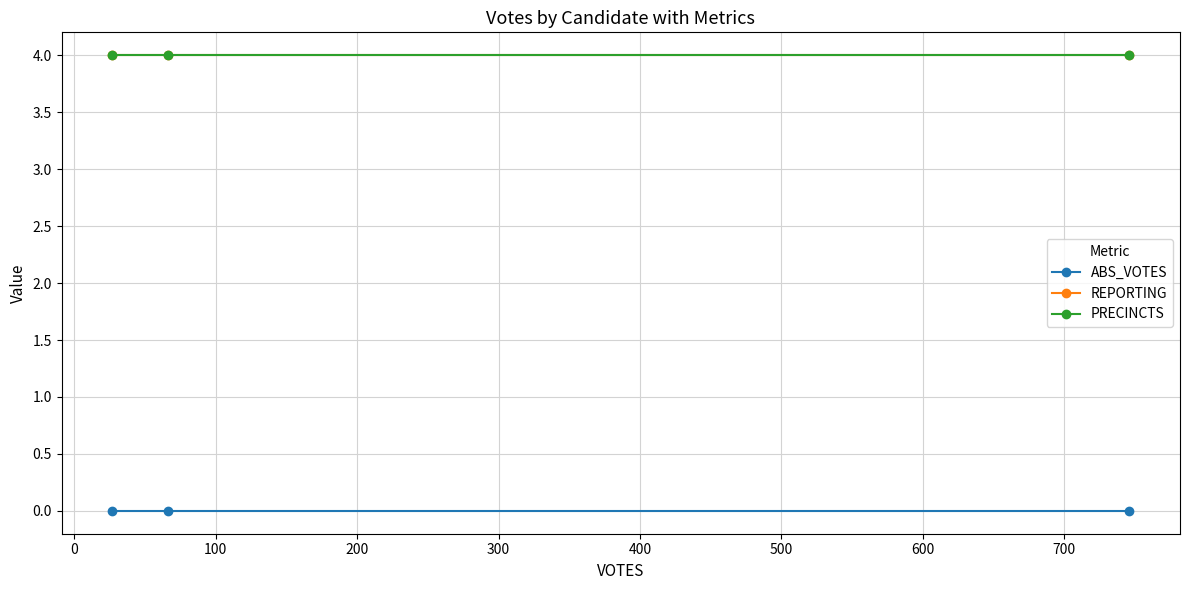

What is the maximum value shown in the chart?

4